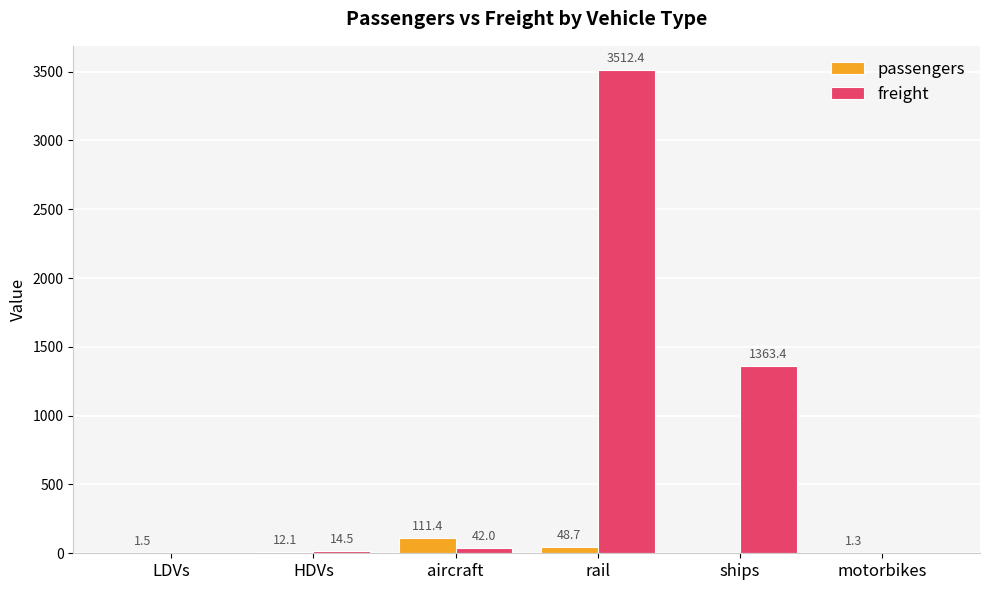

How many positive values does the freight series have?

4